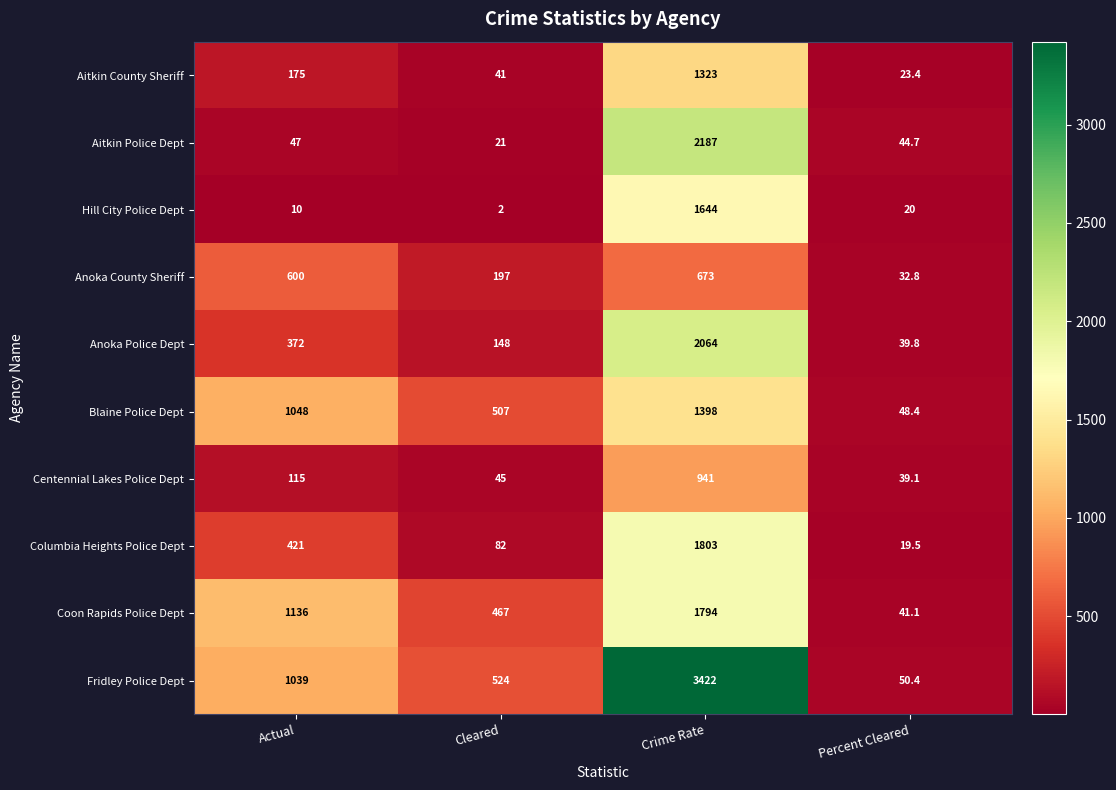

Count the number of data series in this chart.

10